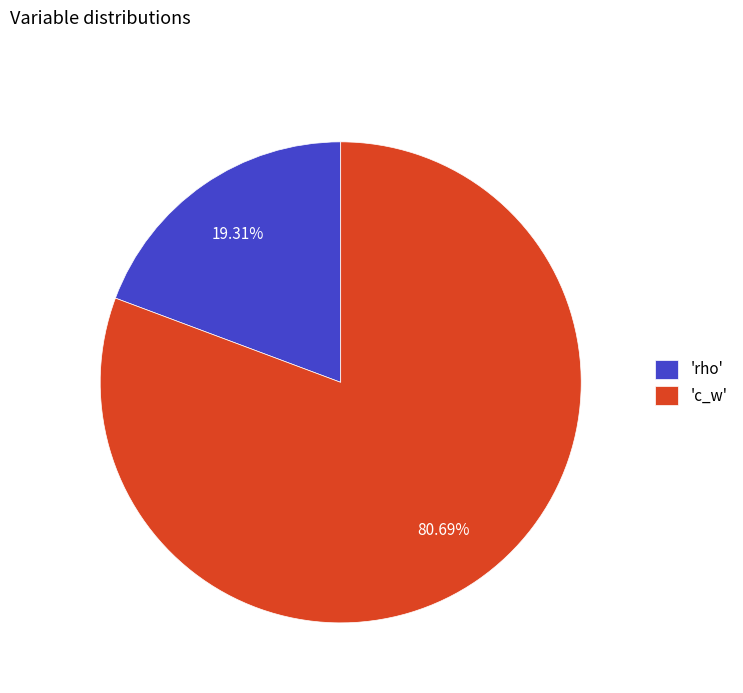

Does 'rho' account for over 50% of the chart?

No